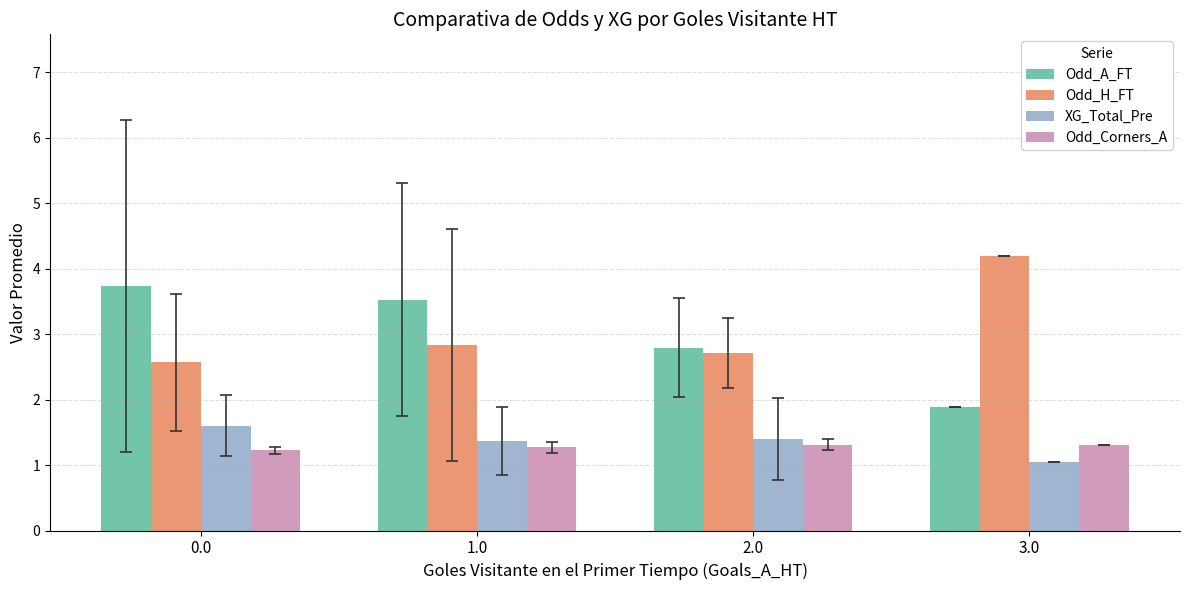

What value does the Odd_H_FT series have at 2.0?

2.7